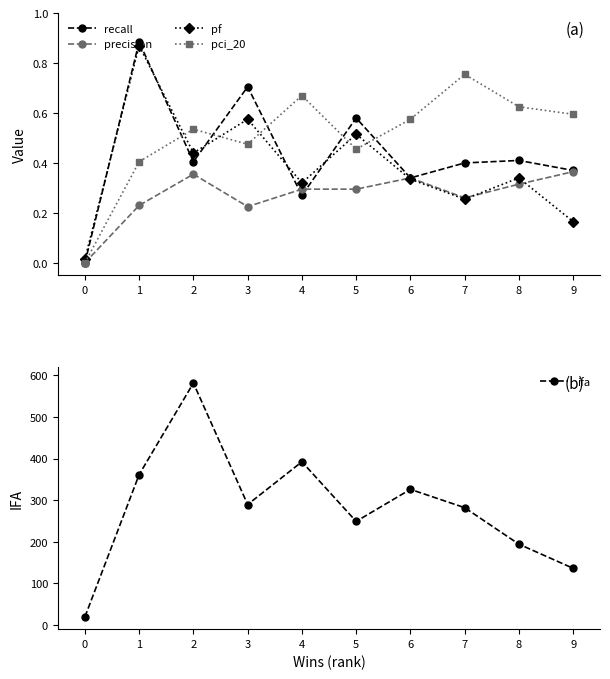

What is the difference between the maximum and second lowest values in the ifa series?

445.2